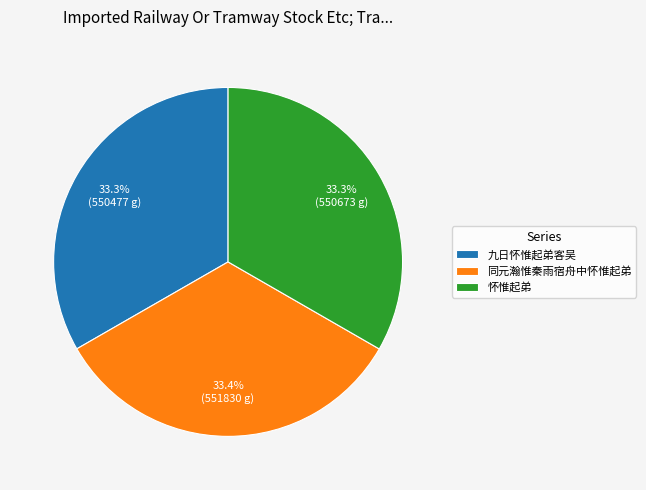

Approximately how many times larger is the value at 怀惟起弟 compared to 九日怀惟起弟客吴?

1.0